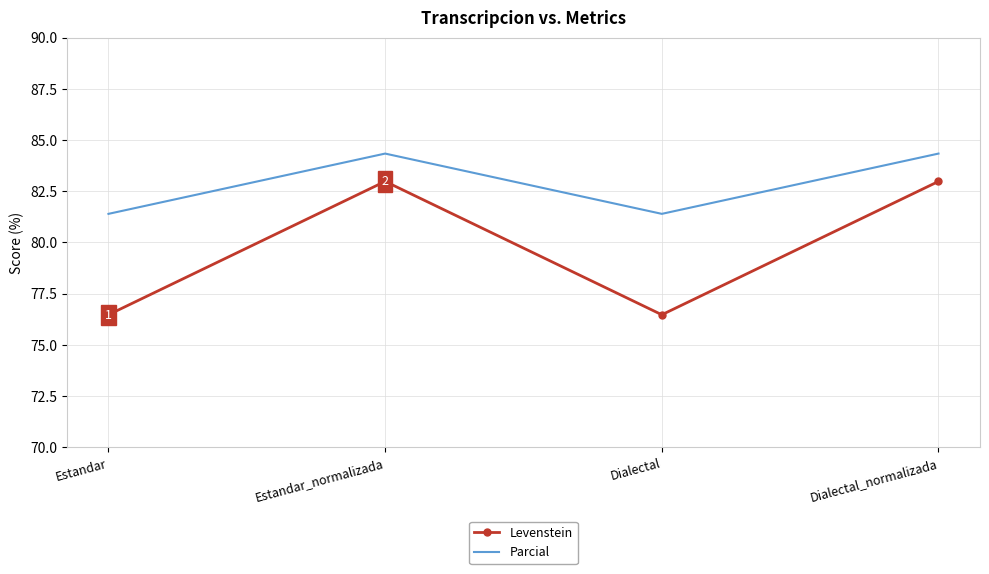

Which series has the largest range (max minus min)?

Levenstein